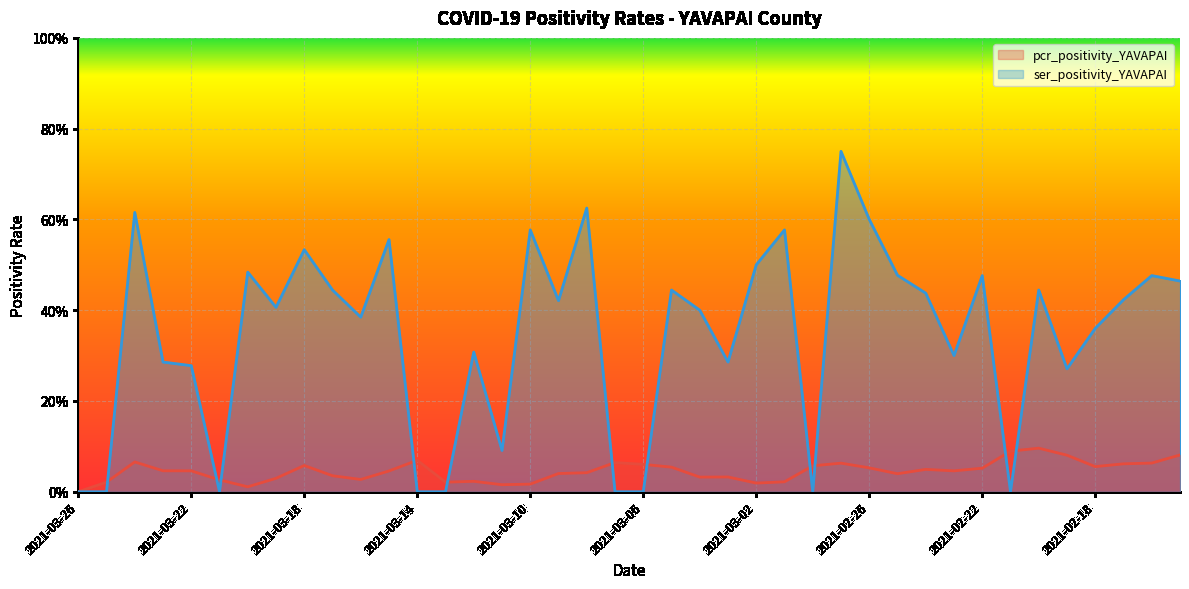

Reading right to left, extract all data points from this chart.

pcr_positivity_YAVAPAI: 2021-02-15=0.1	2021-02-16=0.1	2021-02-17=0.1	2021-02-18=0.1	2021-02-19=0.1	2021-02-20=0.1	2021-02-21=0.1	2021-02-22=0.1	2021-02-23=0.0	2021-02-24=0.0	2021-02-25=0.0	2021-02-26=0.1	2021-02-27=0.1	2021-02-28=0.1	2021-03-01=0.0	2021-03-02=0.0	2021-03-03=0.0	2021-03-04=0.0	2021-03-05=0.1	2021-03-06=0.1	2021-03-07=0.1	2021-03-08=0.0	2021-03-09=0.0	2021-03-10=0.0	2021-03-11=0.0	2021-03-12=0.0	2021-03-13=0.0	2021-03-14=0.1	2021-03-15=0.0	2021-03-16=0.0	2021-03-17=0.0	2021-03-18=0.1	2021-03-19=0.0	2021-03-20=0.0	2021-03-21=0.0	2021-03-22=0.0	2021-03-23=0.0	2021-03-24=0.1	2021-03-25=0.0	2021-03-26=0.0
ser_positivity_YAVAPAI: 2021-02-15=0.5	2021-02-16=0.5	2021-02-17=0.4	2021-02-18=0.4	2021-02-19=0.3	2021-02-20=0.4	2021-02-21=0.0	2021-02-22=0.5	2021-02-23=0.3	2021-02-24=0.4	2021-02-25=0.5	2021-02-26=0.6	2021-02-27=0.8	2021-02-28=0.0	2021-03-01=0.6	2021-03-02=0.5	2021-03-03=0.3	2021-03-04=0.4	2021-03-05=0.4	2021-03-06=0.0	2021-03-07=0.0	2021-03-08=0.6	2021-03-09=0.4	2021-03-10=0.6	2021-03-11=0.1	2021-03-12=0.3	2021-03-13=0.0	2021-03-14=0.0	2021-03-15=0.6	2021-03-16=0.4	2021-03-17=0.4	2021-03-18=0.5	2021-03-19=0.4	2021-03-20=0.5	2021-03-21=0.0	2021-03-22=0.3	2021-03-23=0.3	2021-03-24=0.6	2021-03-25=0.0	2021-03-26=0.0